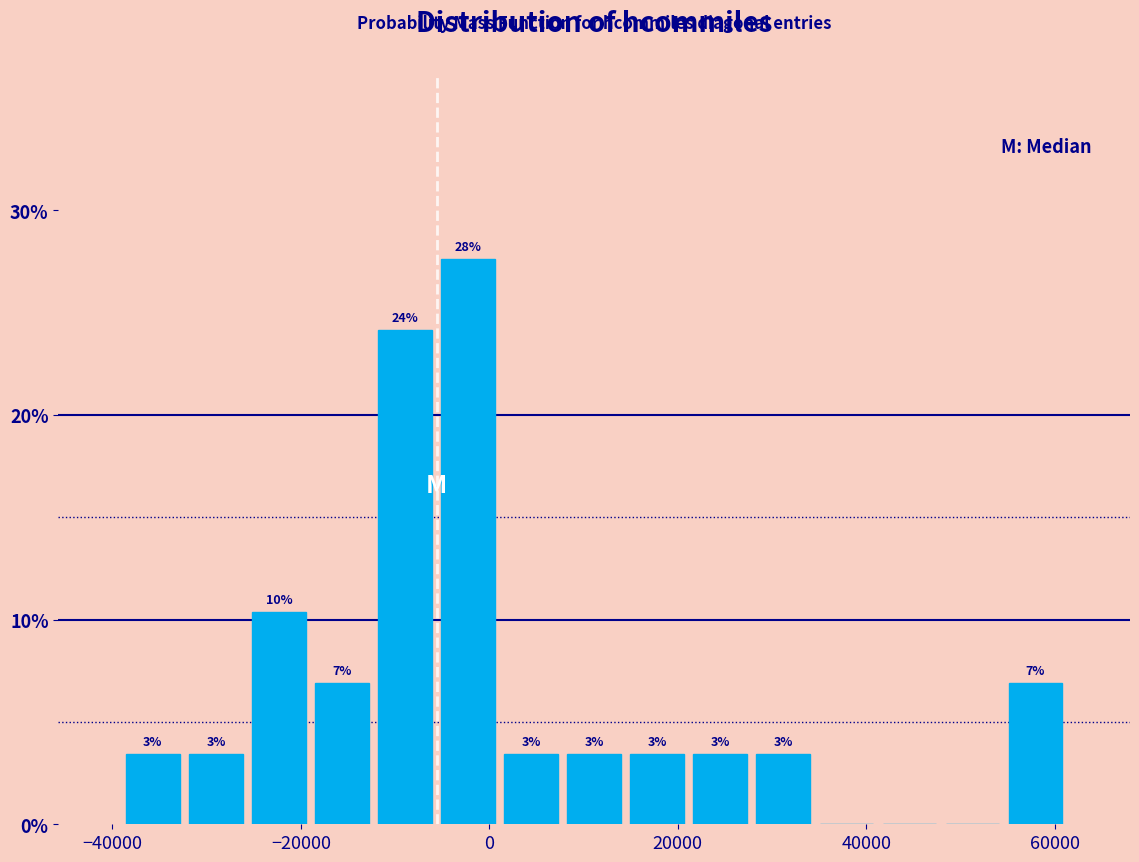

Read against the x-axis, roughly where is the centre of the tallest bar?

-2000